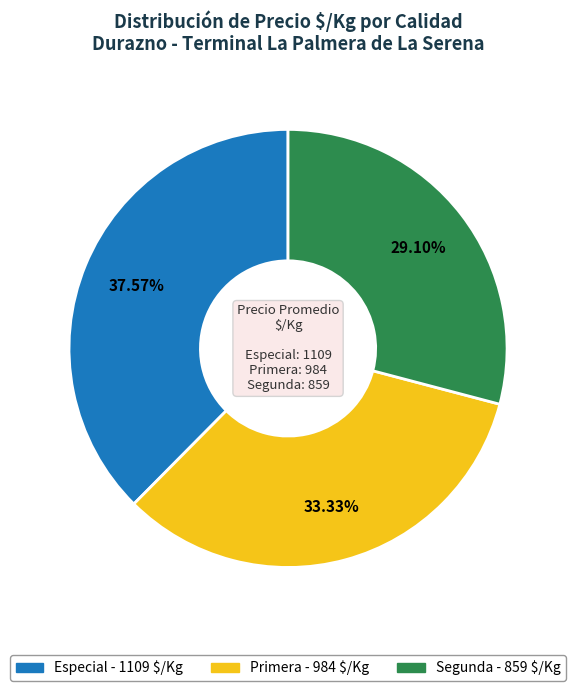

What percentage is NOT represented by Segunda?

70.9%